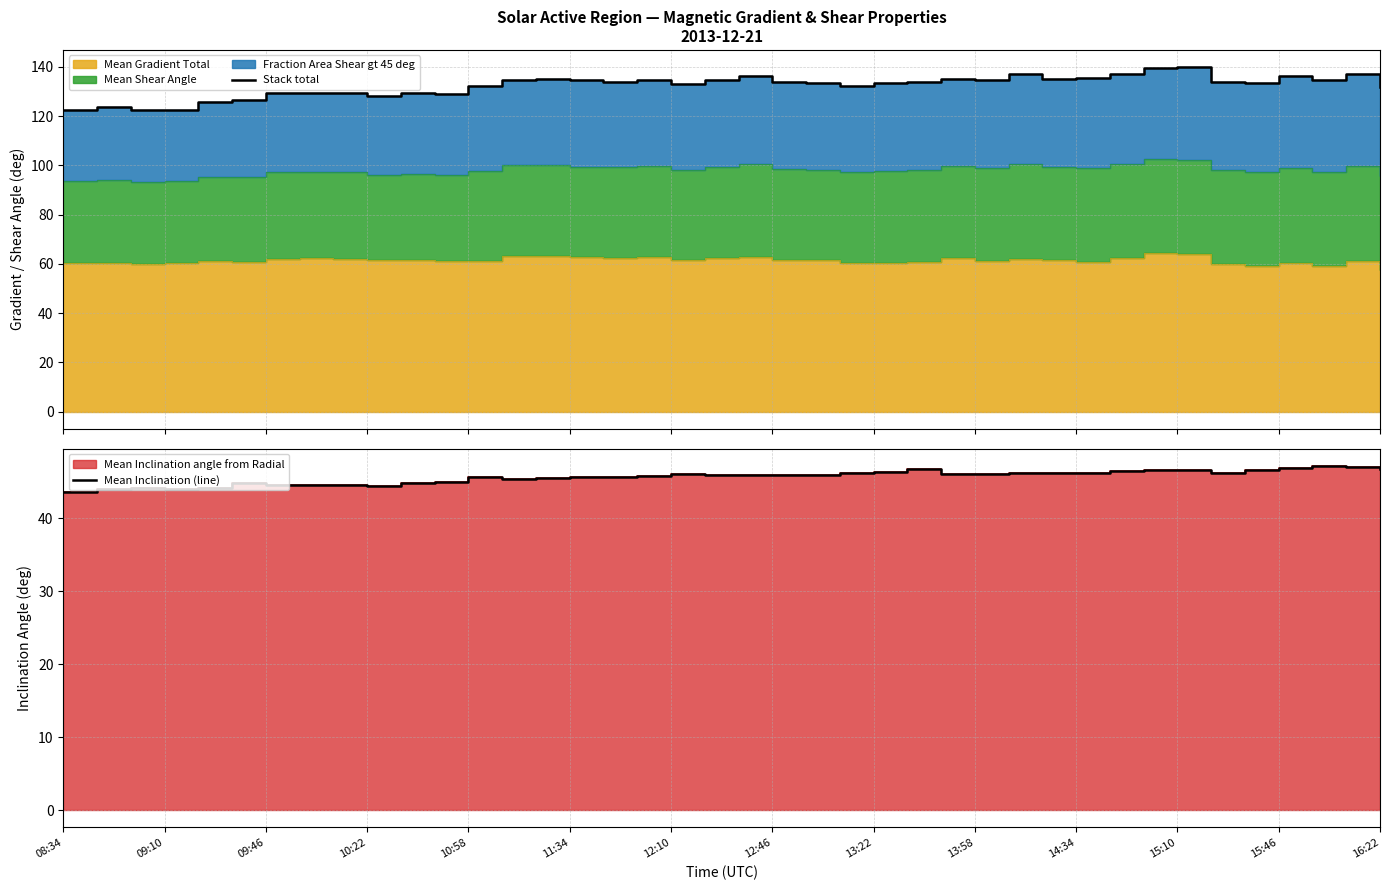

What position from the left is 09:46?

3